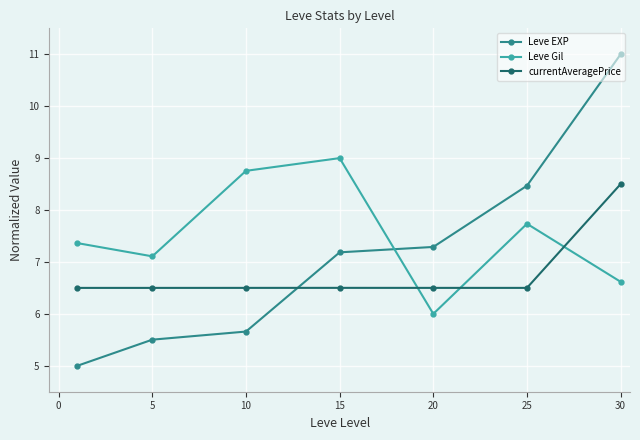

What is the highest value of the Leve Gil series?

9.0